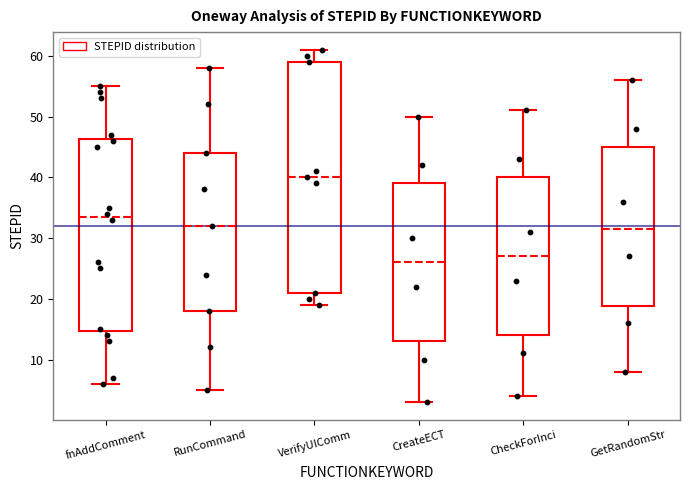

Reading left to right, read every box against the y-axis: the position of its median line, the range the box covers, and the ends of its whiskers. The values are not printed on the chart, so give them approximately, as read against the axis.

fnAddComment: median 34, box 15 to 46, whiskers 6 to 55
RunCommand: median 32, box 18 to 44, whiskers 5 to 58
VerifyUIComm: median 40, box 21 to 59, whiskers 19 to 61
CreateECT: median 26, box 13 to 39, whiskers 3 to 50
CheckForInci: median 27, box 14 to 40, whiskers 4 to 51
GetRandomStr: median 32, box 19 to 45, whiskers 8 to 56